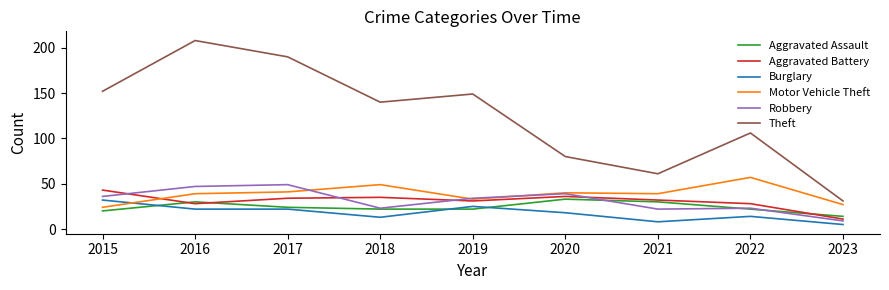

What is the difference between the Aggravated Assault values at 2015 and 2019?

2